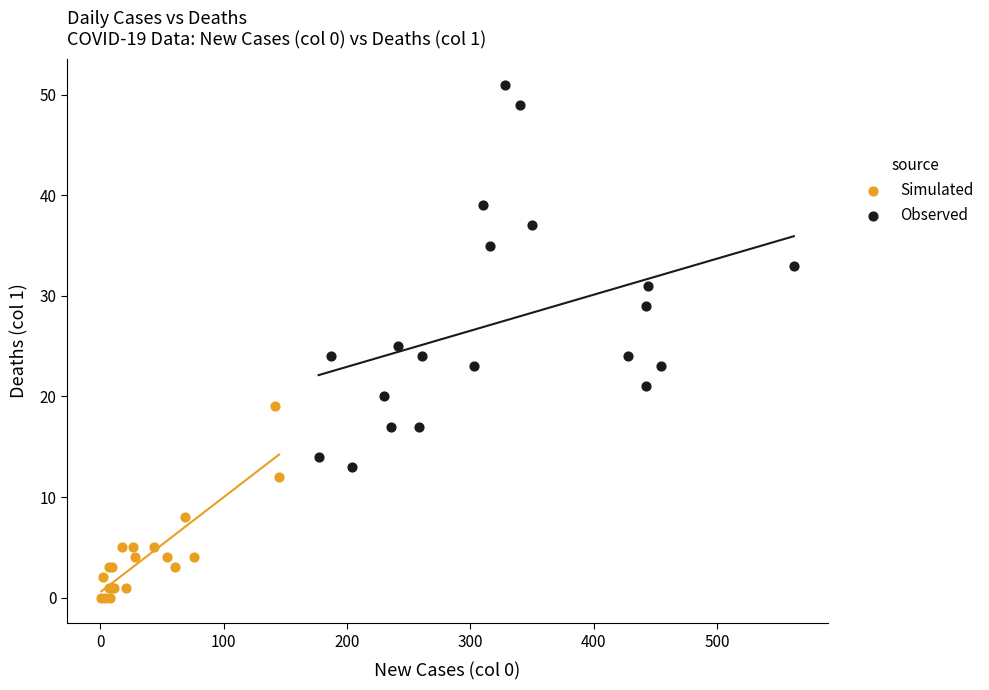

Which series reaches the maximum Y coordinate?

Observed